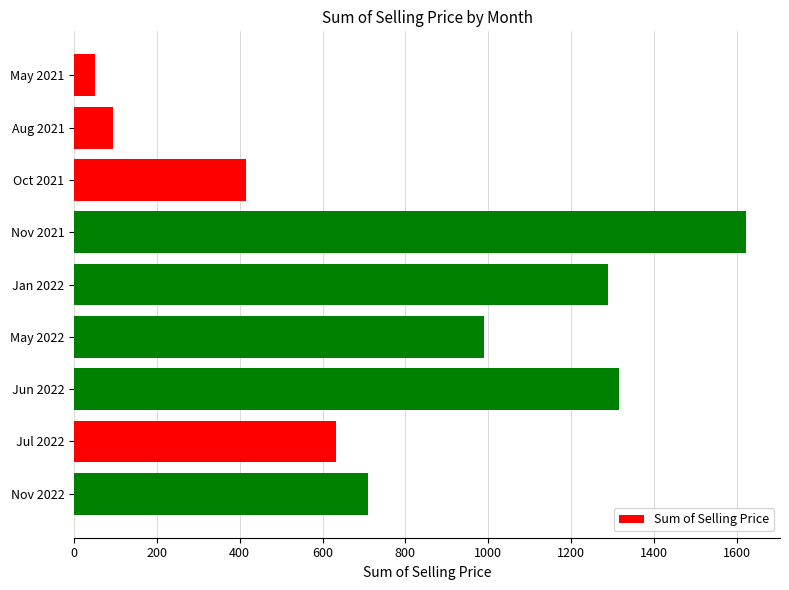

The value at Aug 2021 is 94.1. True or false?

True